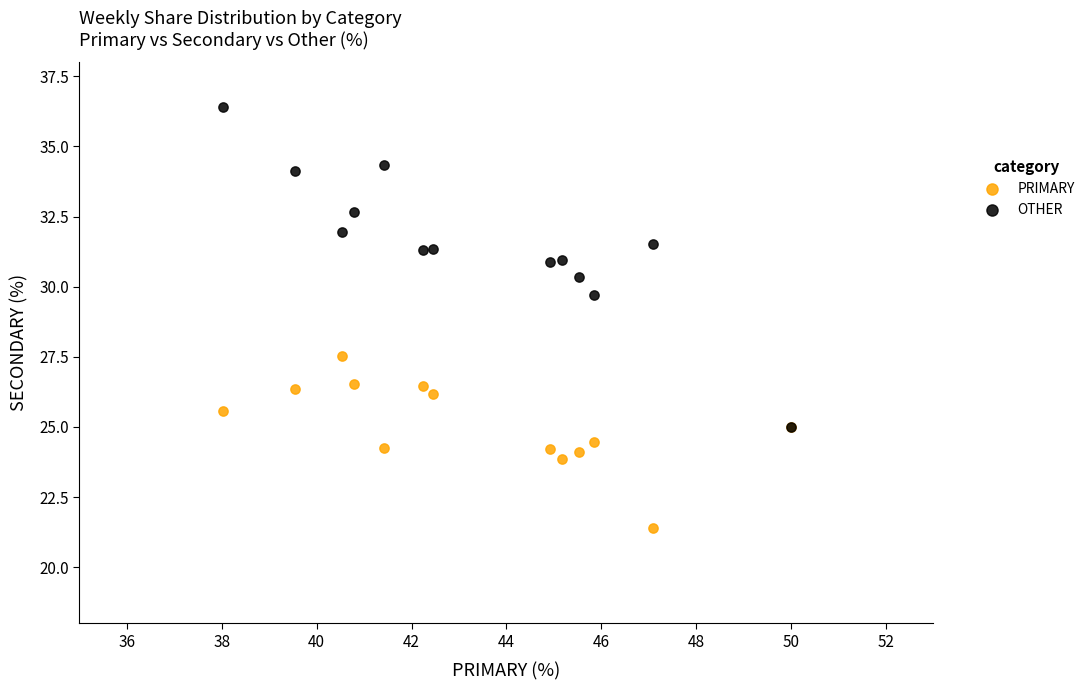

Across all series, what Y value is closest to 28?

27.5